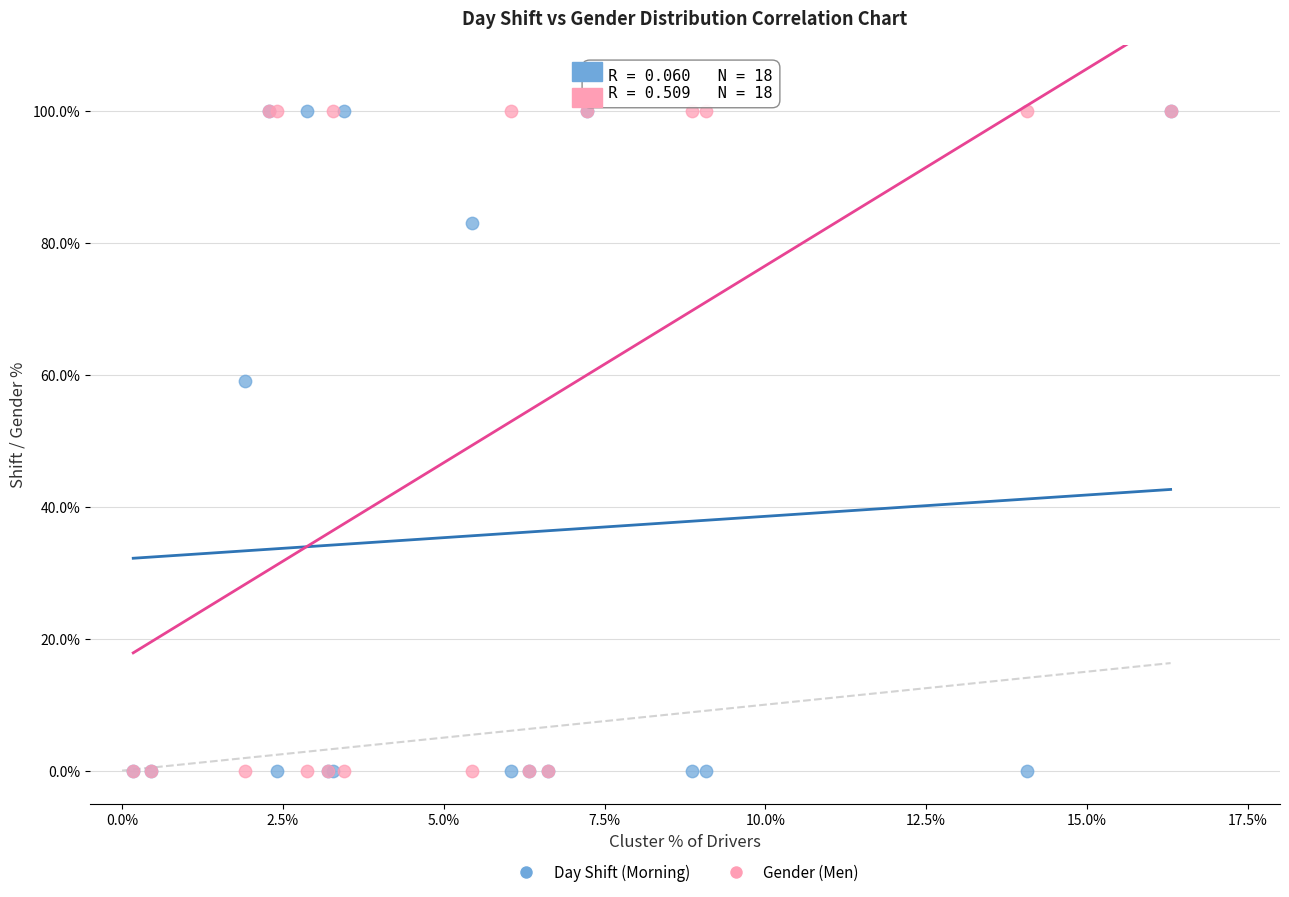

What are all the series names shown in the legend?

Day Shift (Morning), Gender (Men)